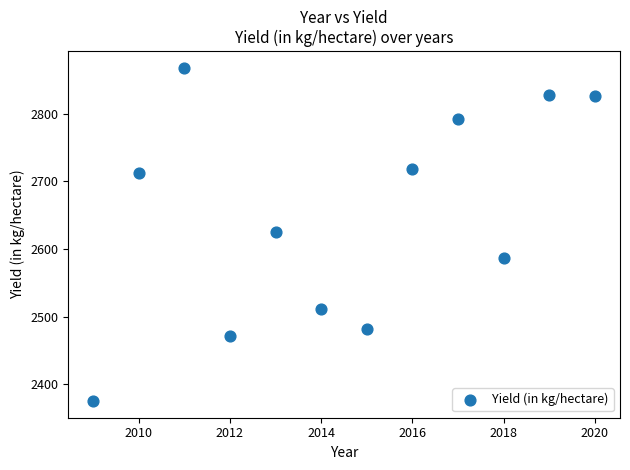

What is the range of X values (max minus min)?

11